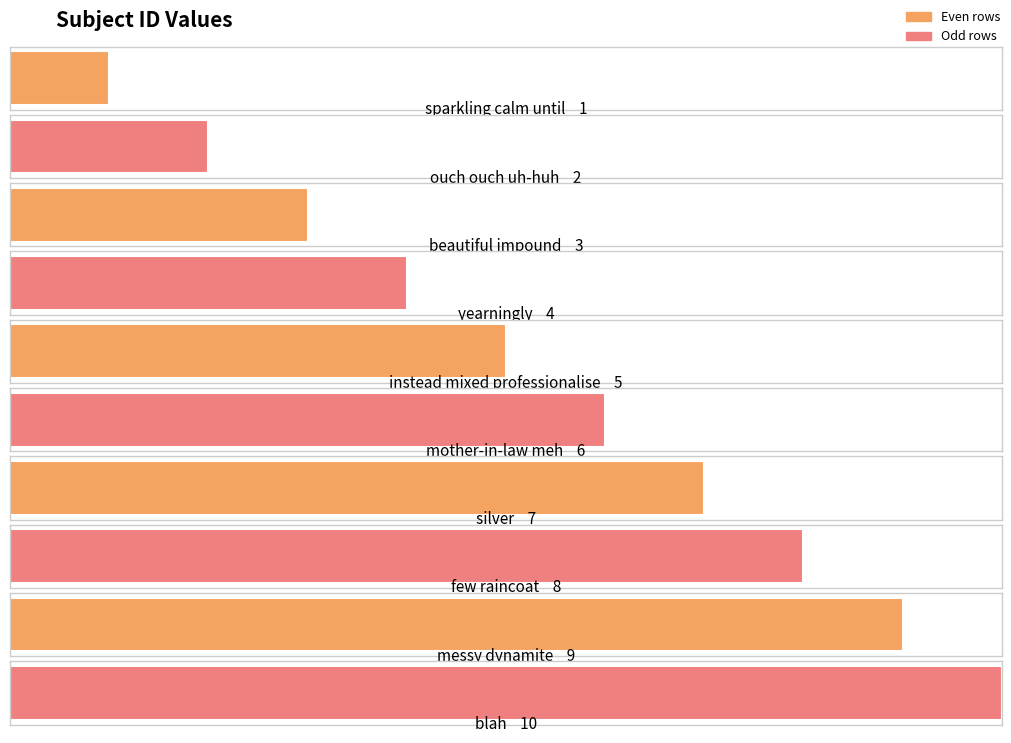

What is the label of the 6th bar from the right?

instead mixed professionalise